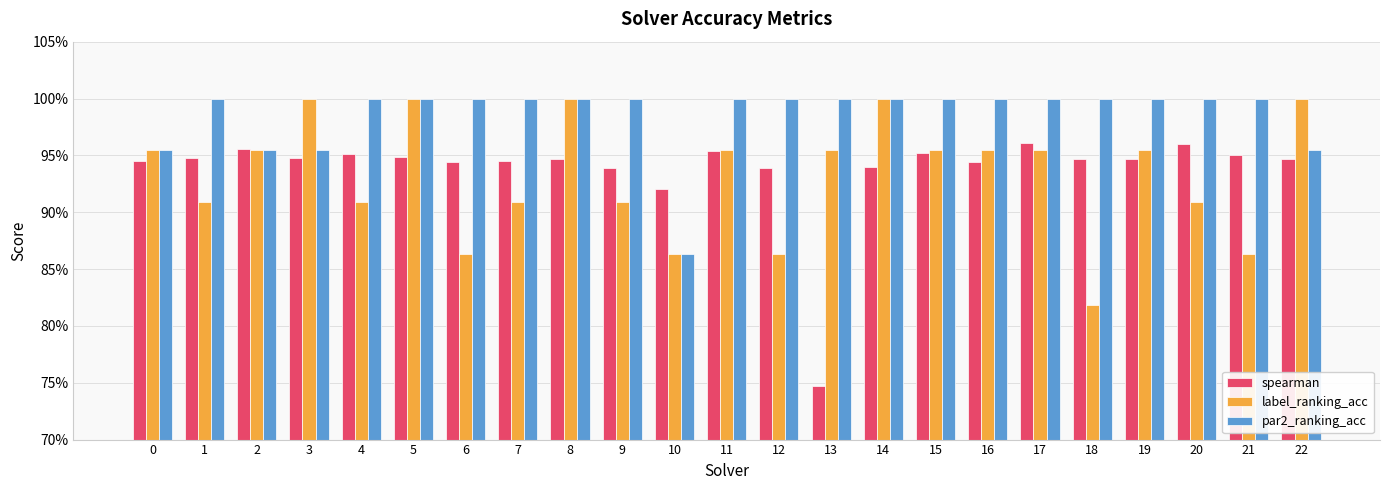

At how many categories does at least one series exceed 0?

23